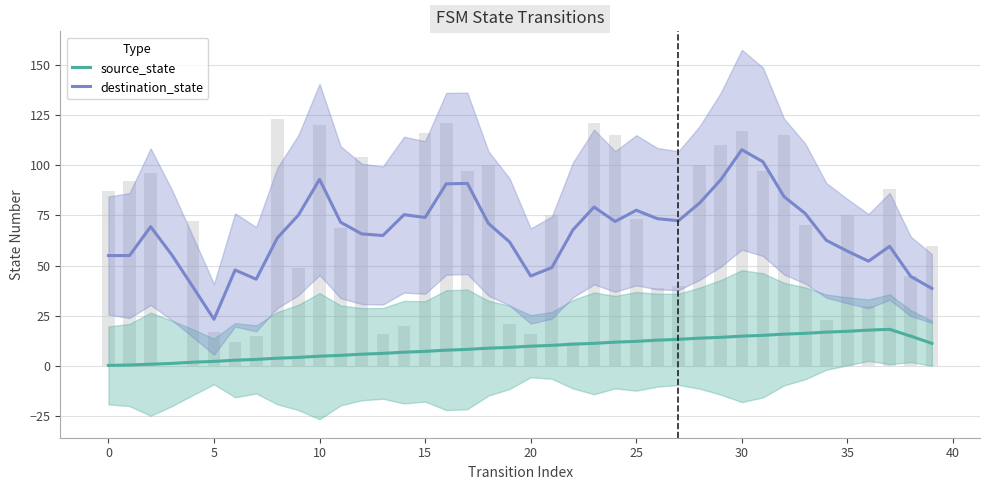

What are all the series names shown in the legend?

source_state, destination_state